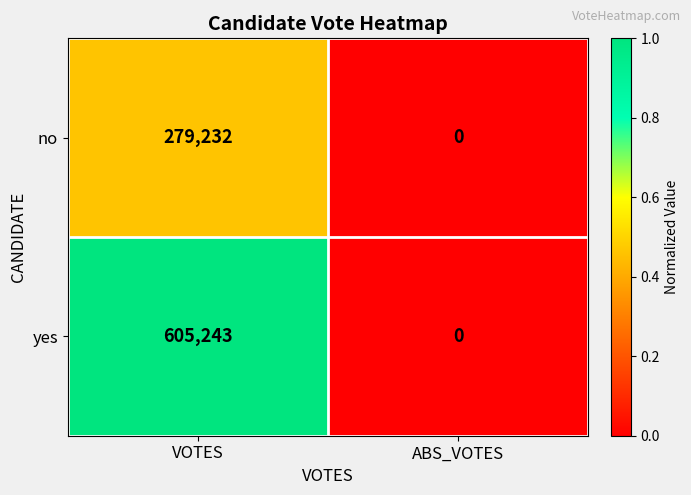

Is the value of no at ABS_VOTES greater than the value of yes at VOTES?

No